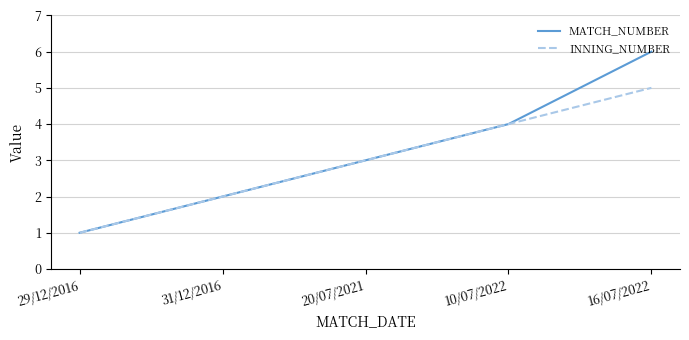

True or false: MATCH_NUMBER has more than 0 points higher than both neighbors.

False